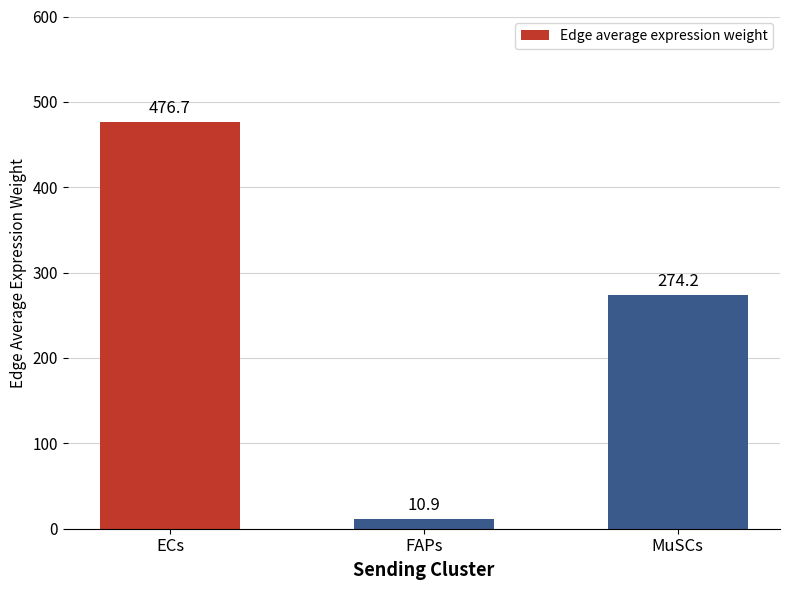

Read the value at MuSCs.

274.2